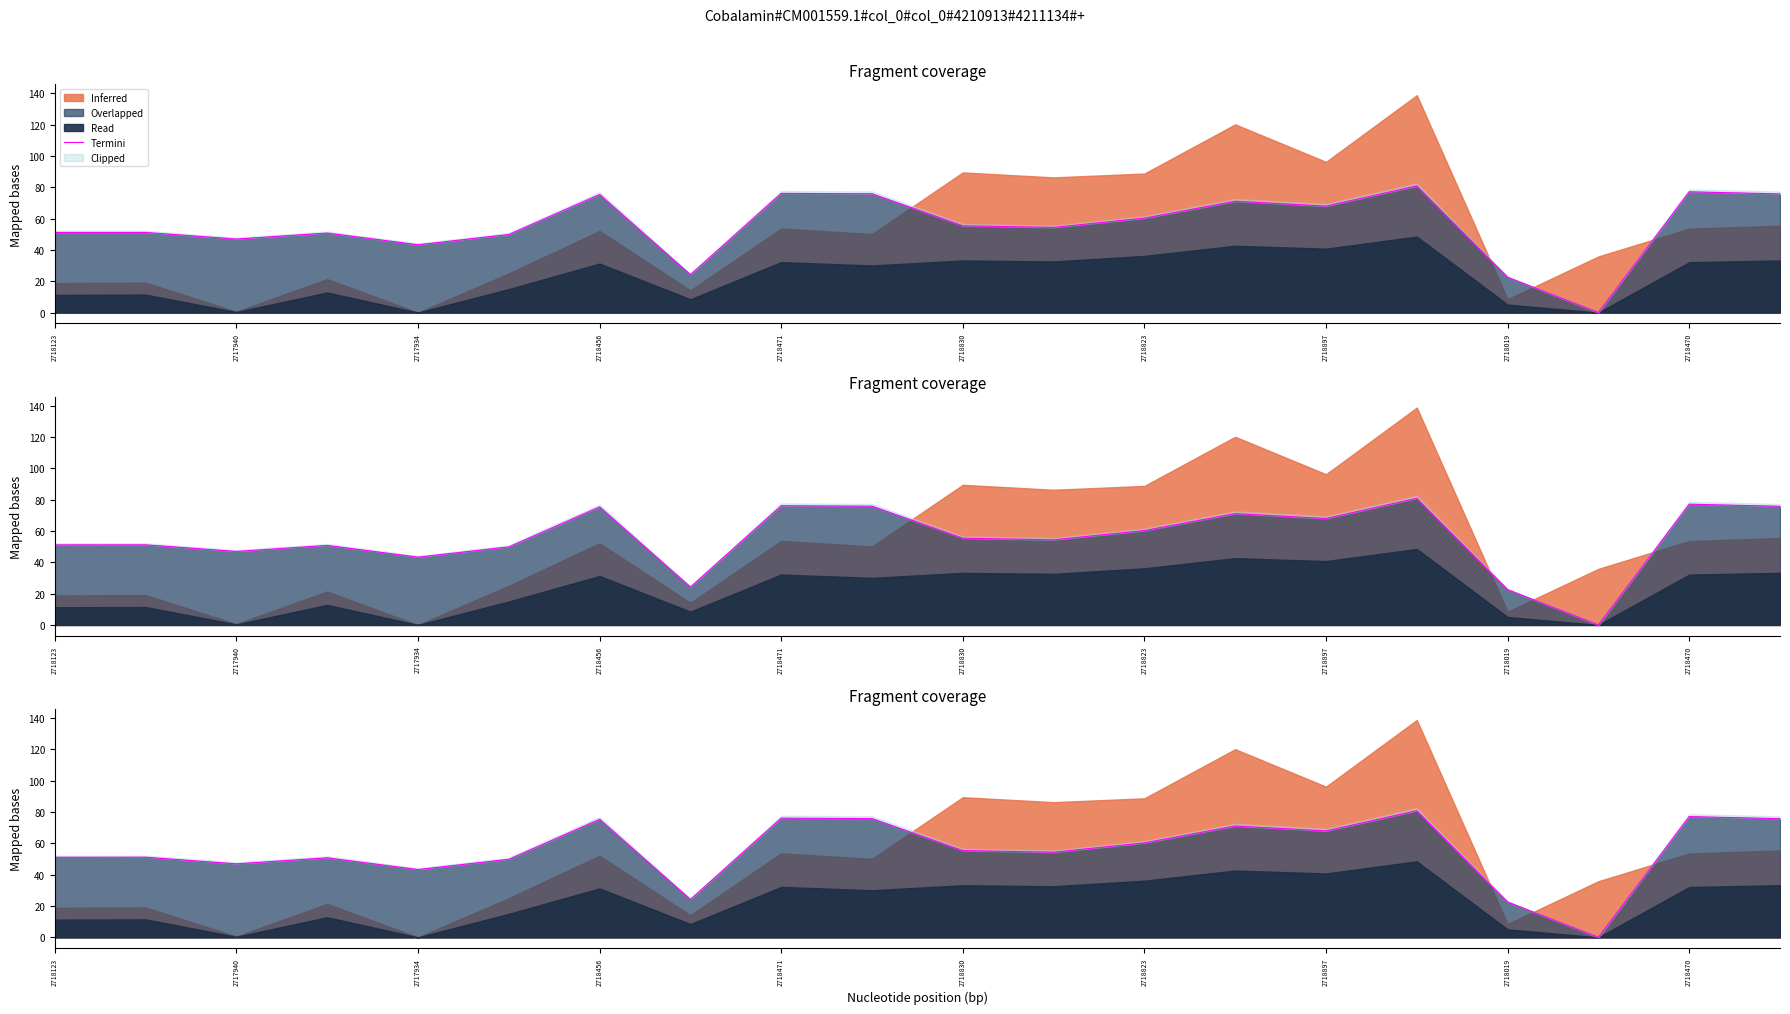

How many interior local peaks (higher than both neighbors) does the data have?

7